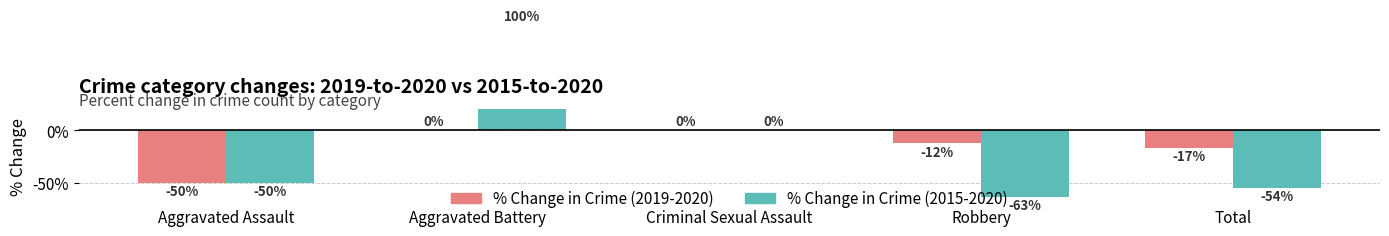

What is the sum of all % Change in Crime (2015-2020) values?

-67.7